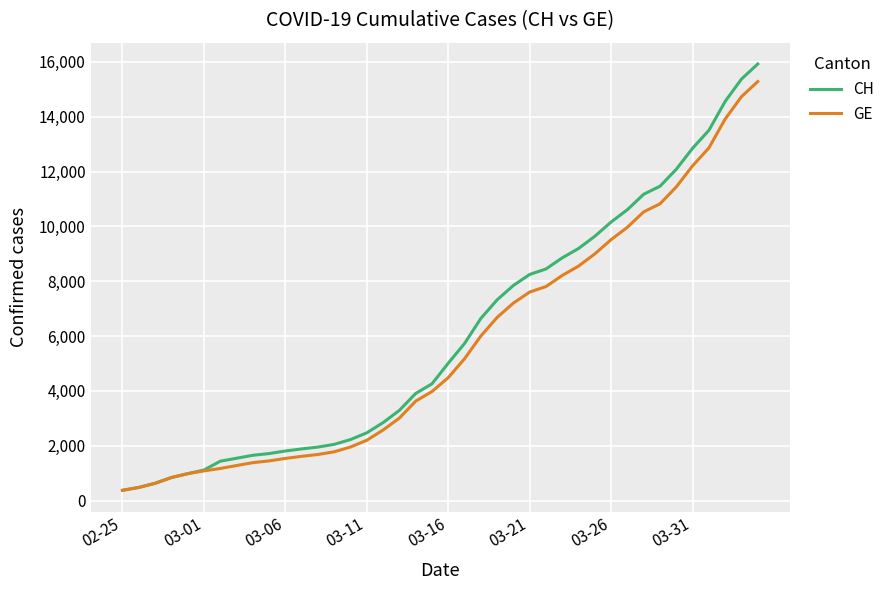

Which series has the widest spread of values?

CH